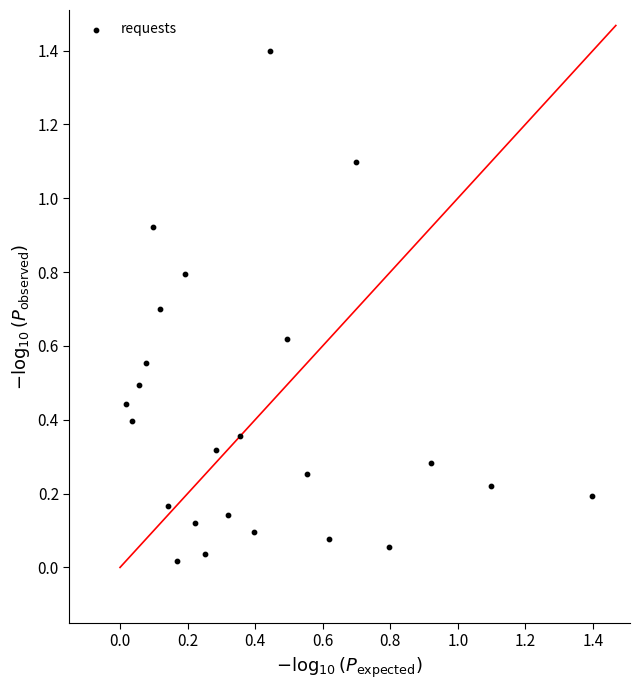

What is the range of X values (max minus min)?

1.4